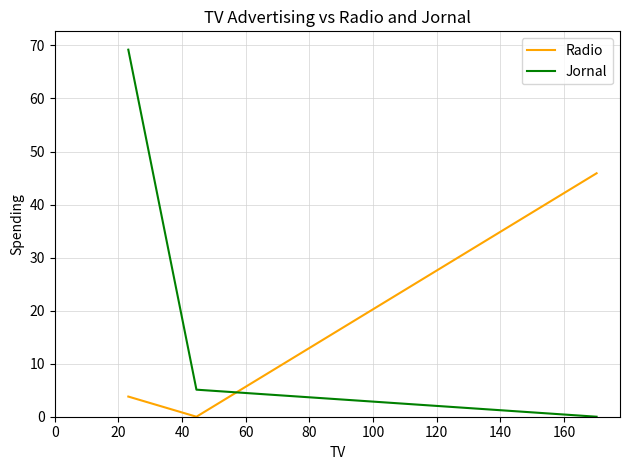

Which series has the largest total across all categories?

Jornal